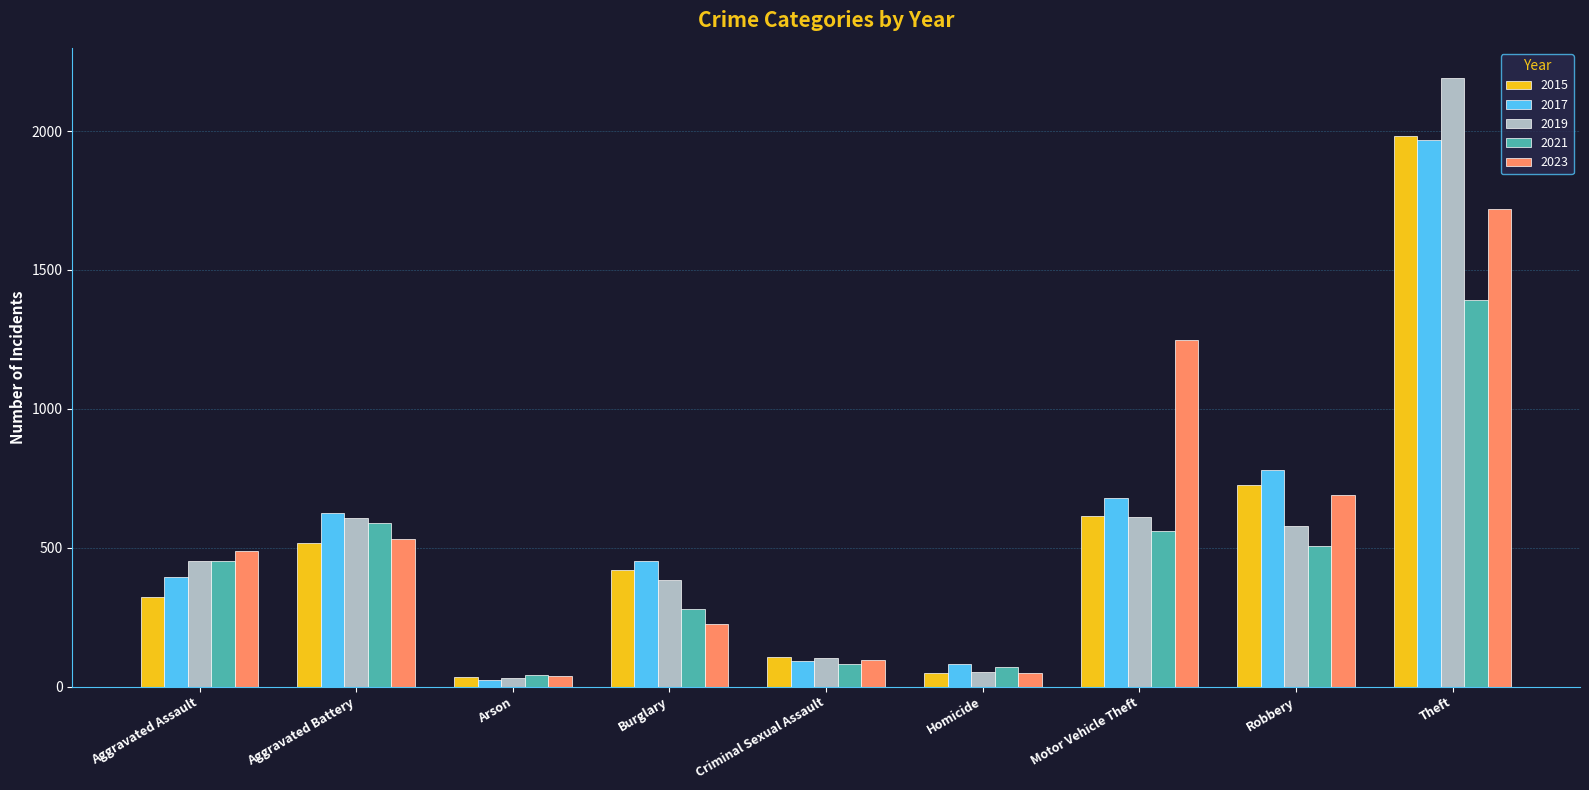

What is the difference between the maximum and minimum values in the 2015 series?

1946